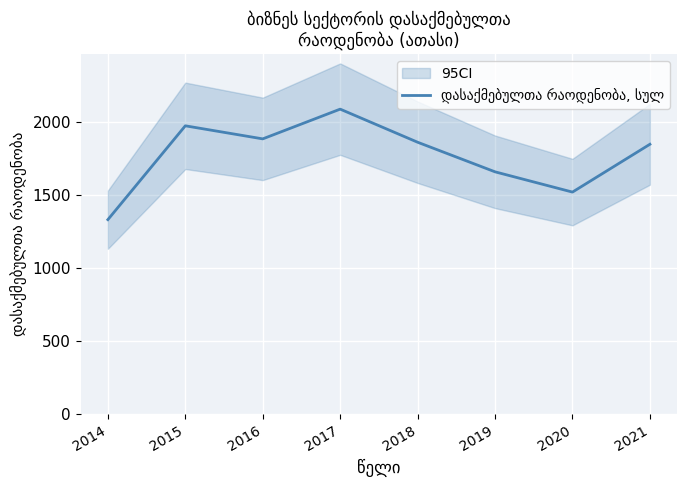

What is the average value?

1772.1